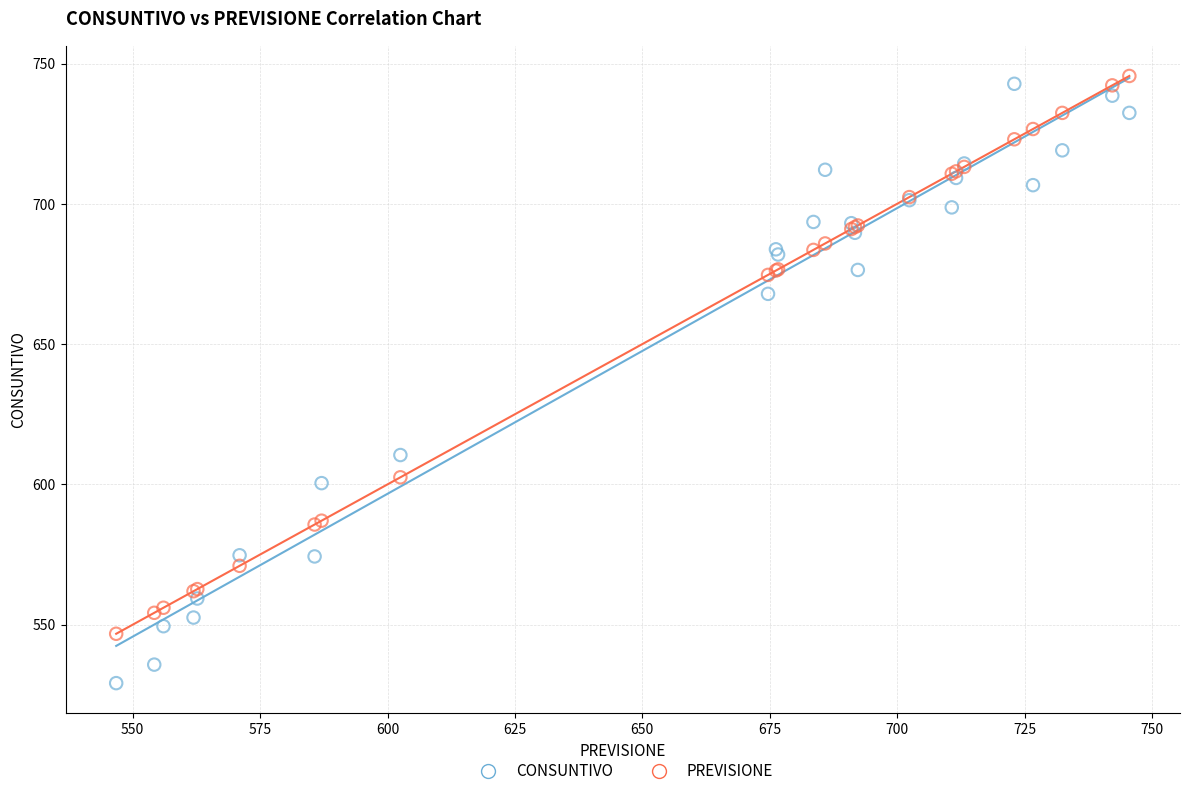

In the PREVISIONE series, what Y value is closest to 646?

674.7